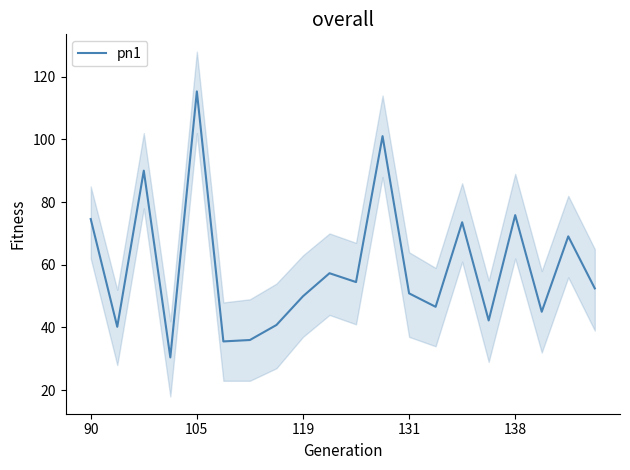

The pn1 series shows 15.6 at 119. True or false?

False